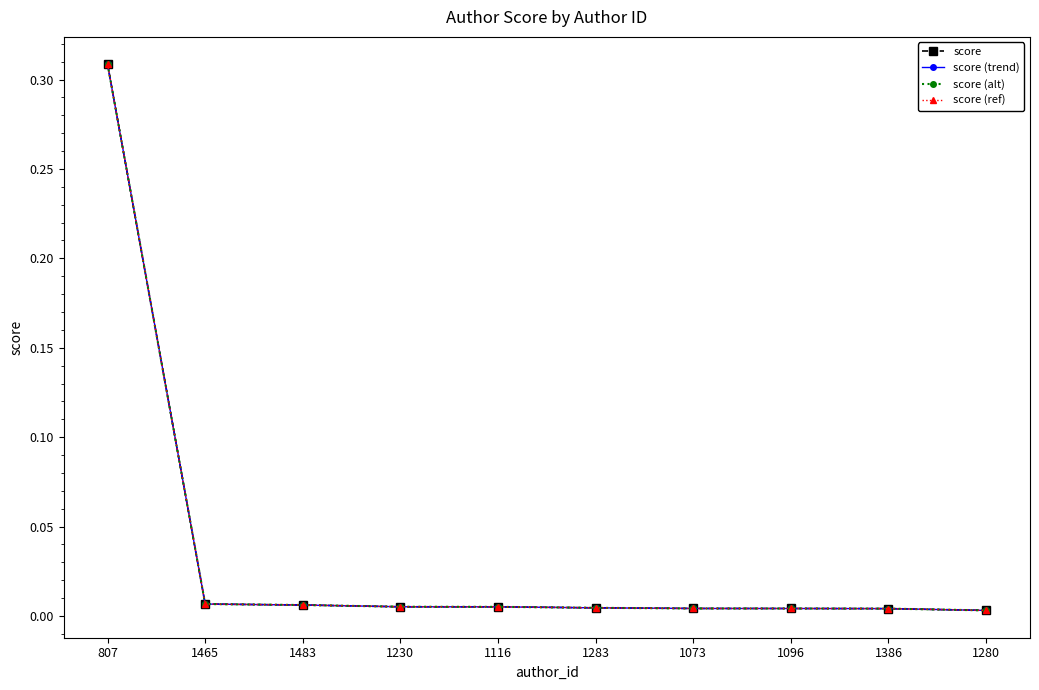

Does the chart have visible grid lines?

No